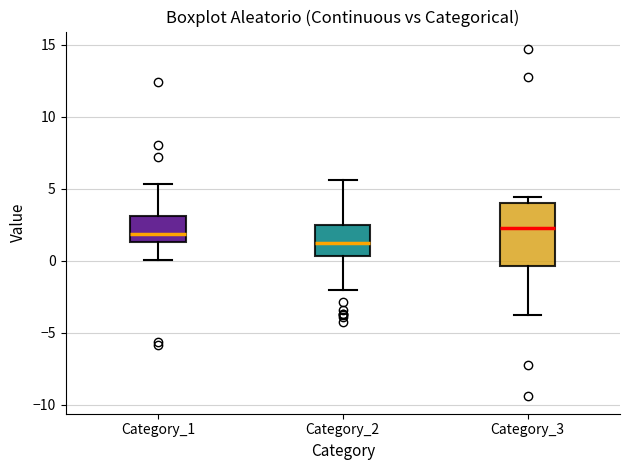

Reading left to right, transcribe this box plot: for each box, give where its median line is, the range the box spans, and where its two whiskers end, as read against the y-axis. The values are not printed on the chart, so give them approximately, as read against the axis.

Category_1: median 2.0, box 1.5 to 3.0, whiskers 0.0 to 5.5
Category_2: median 1.5, box 0.5 to 2.5, whiskers -2.0 to 5.5
Category_3: median 2.5, box -0.5 to 4.0, whiskers -3.5 to 4.5